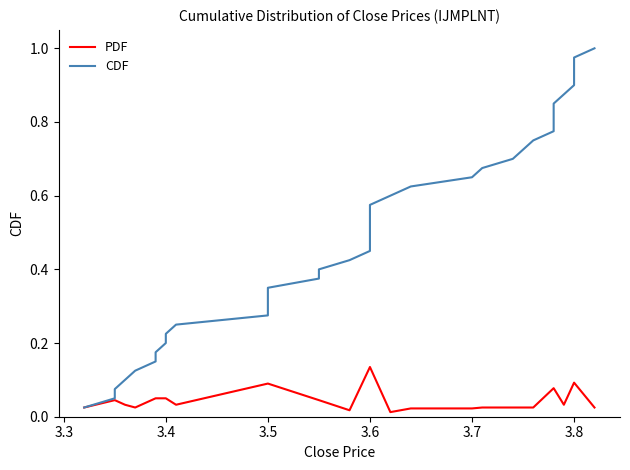

List the series in order of their overall mean, highest first.

CDF, PDF